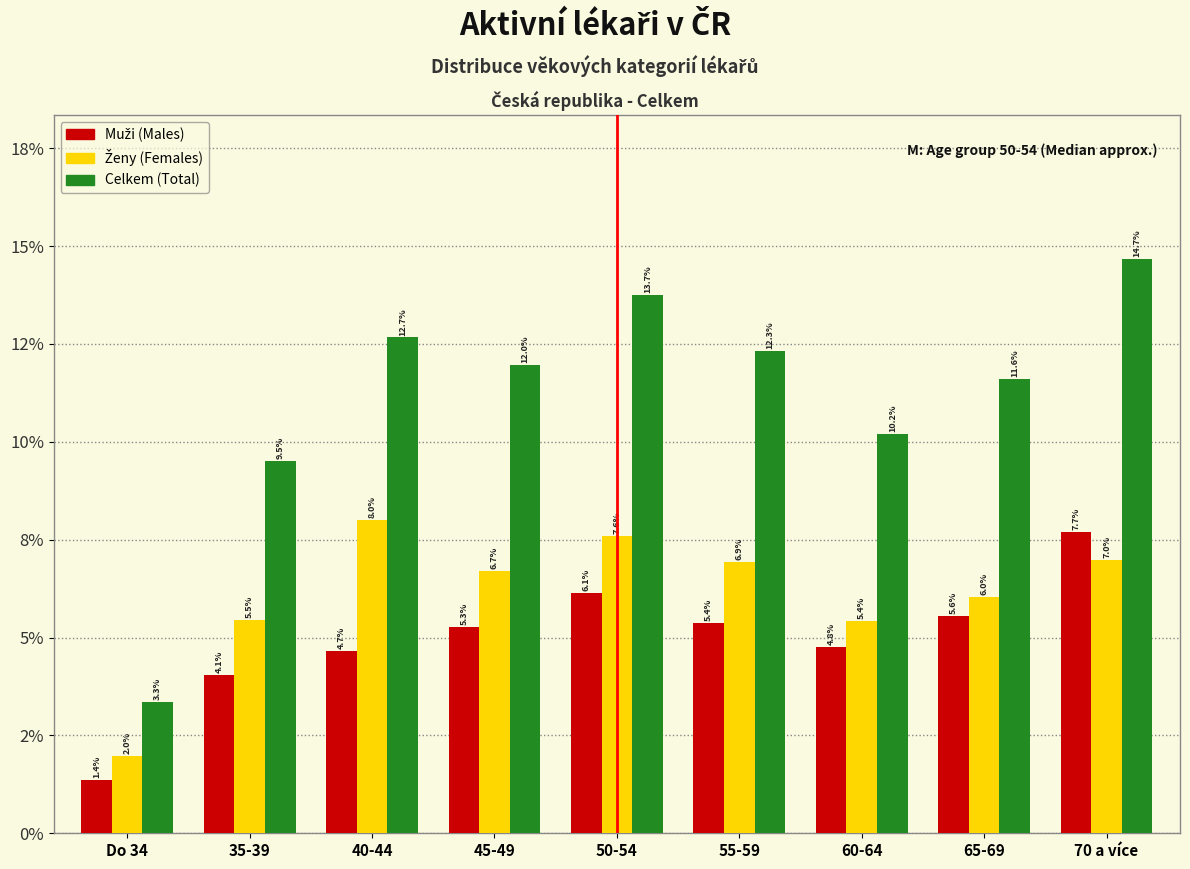

Are the bars grouped side by side (vs. stacked)?

Yes